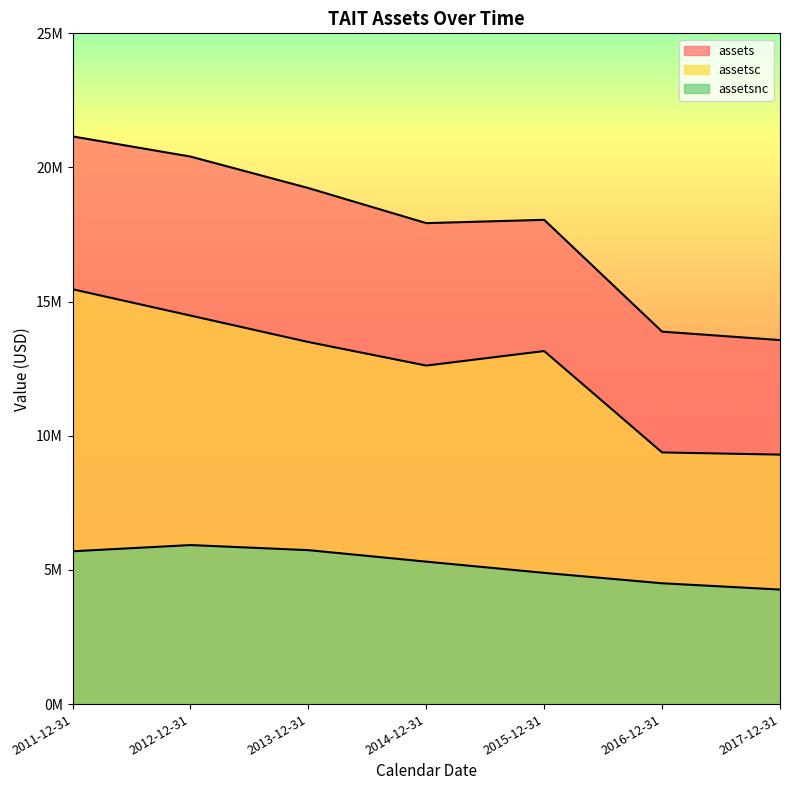

Is the value of assets at 2012-12-31 greater than the value of assetsnc at 2011-12-31?

Yes